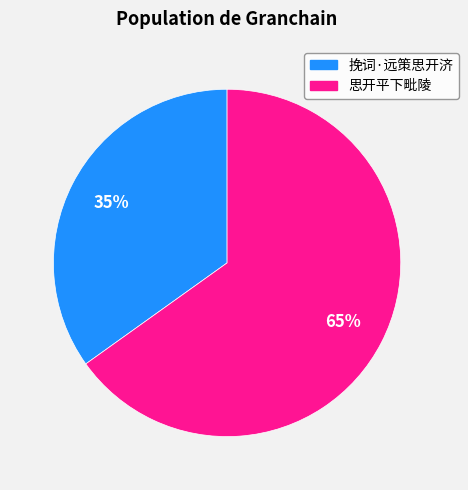

True or false: 思开平下毗陵 accounts for 65% of the total.

True